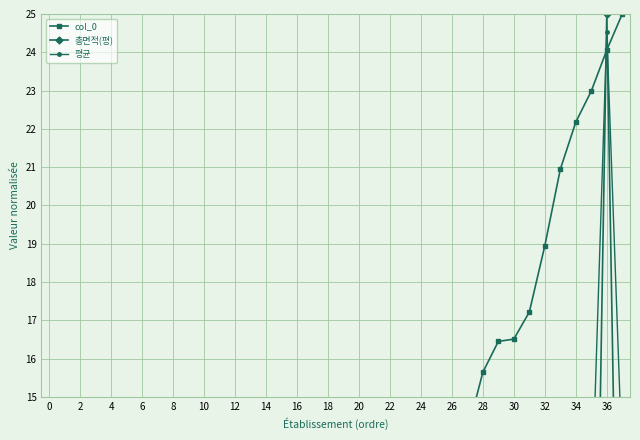

Rank the series by their maximum value, from highest to lowest.

col_0, 총면적(평), 평균